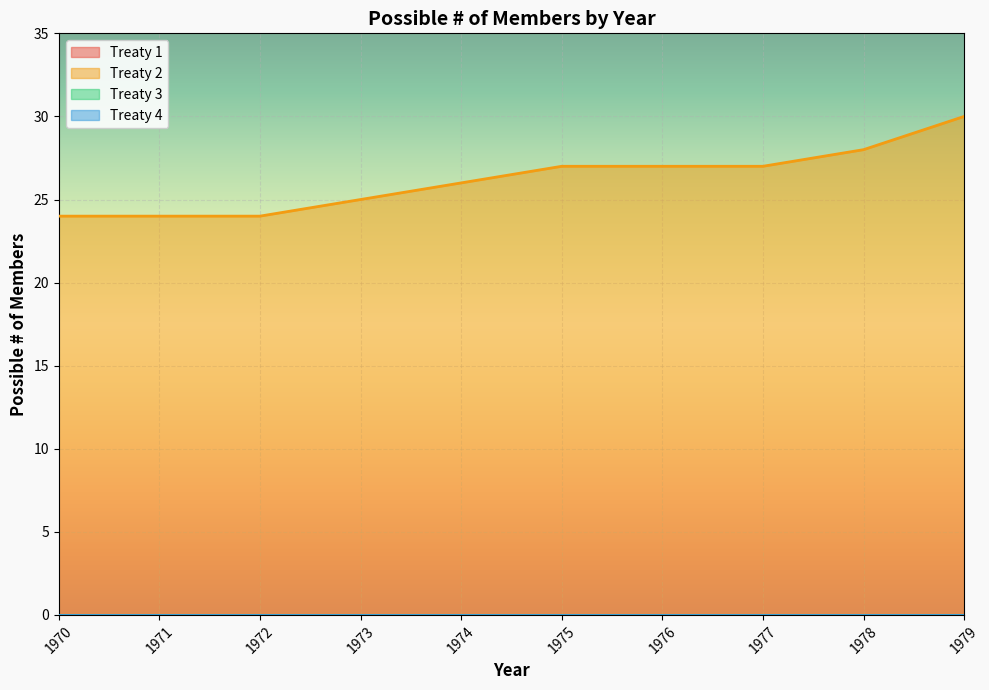

True or false: Treaty 3 has a value of 0 at 1970.

True